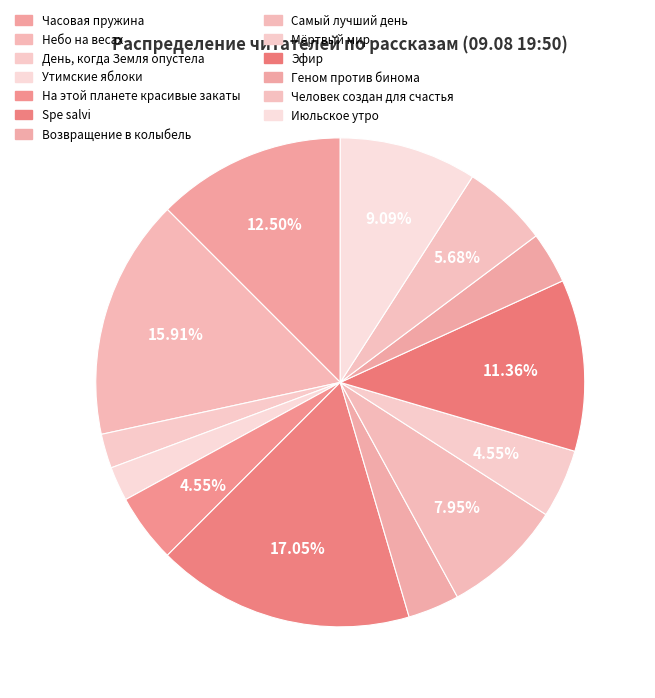

How many slices are in this pie chart?

13